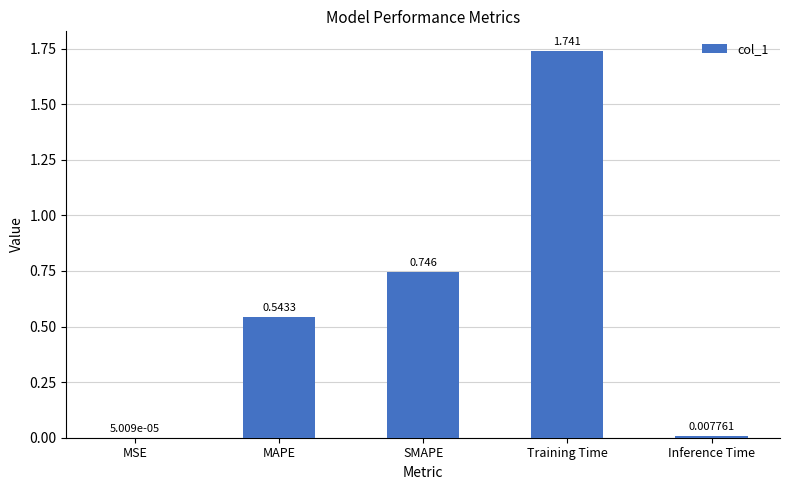

Which category has the highest value across all series?

Training Time